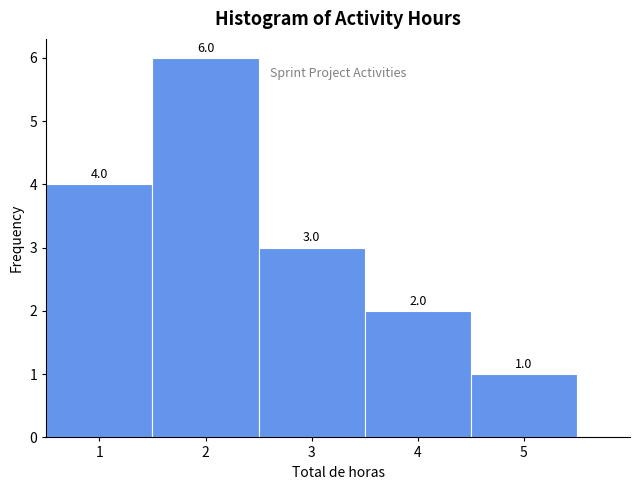

Which range on the x-axis has the tallest bar?

1.5 to 2.5